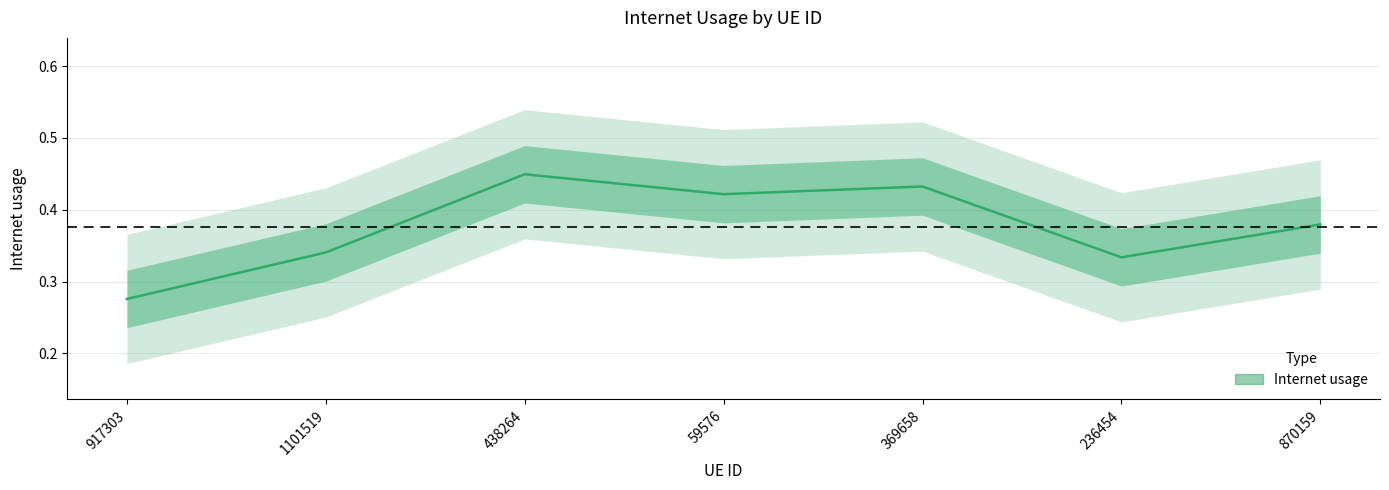

Where is the first local minimum?

59576